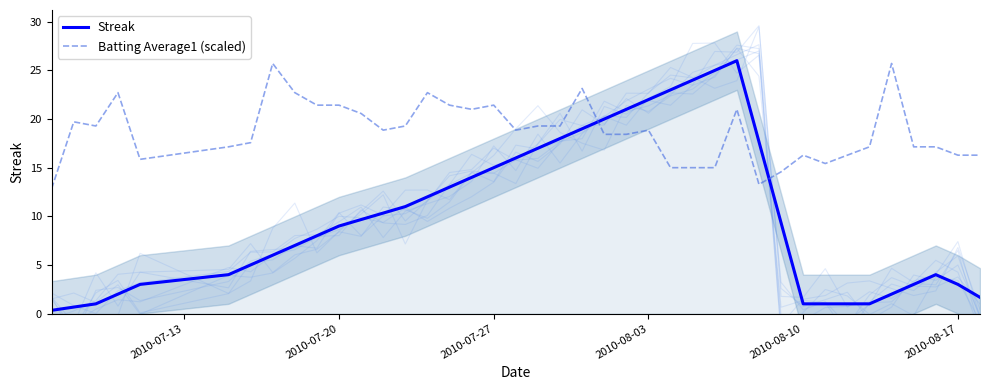

The value of Streak at 2010-07-27 is 15.0. True or false?

True